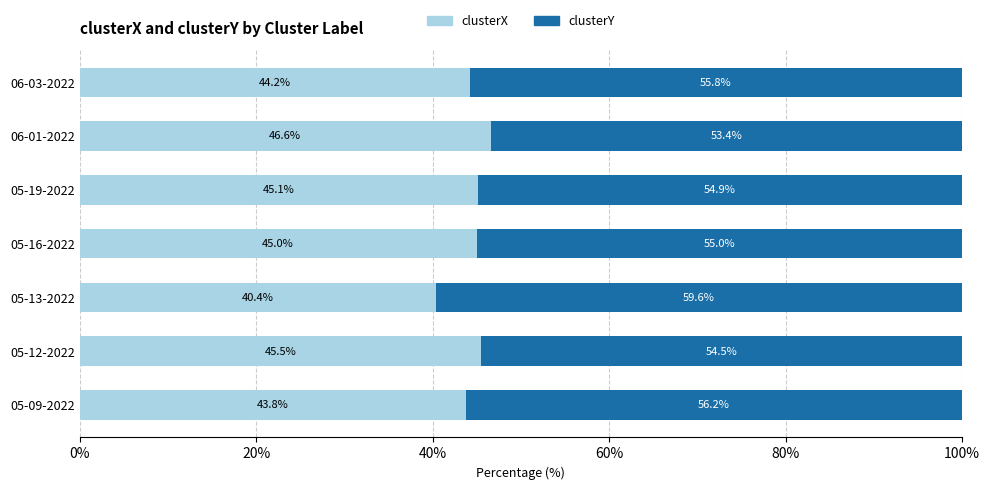

What is the total value across all series at 06-03-2022?

100.0